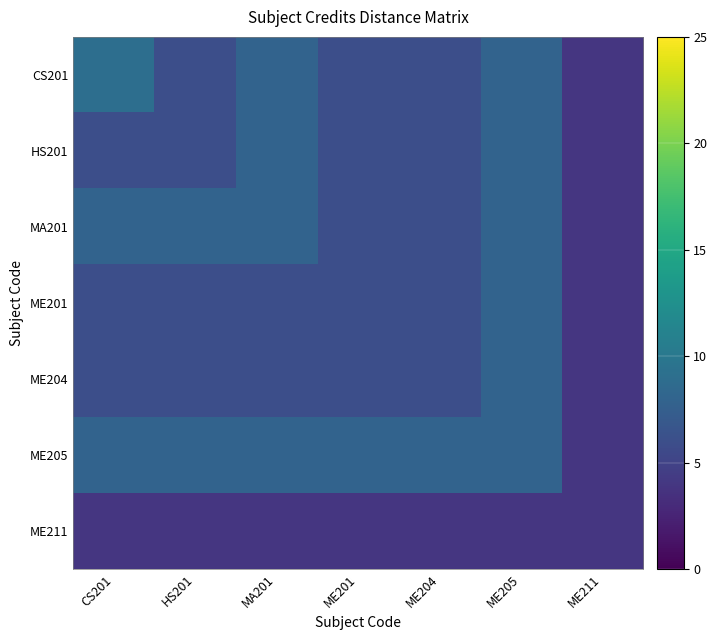

How many categories are shown in the chart?

7